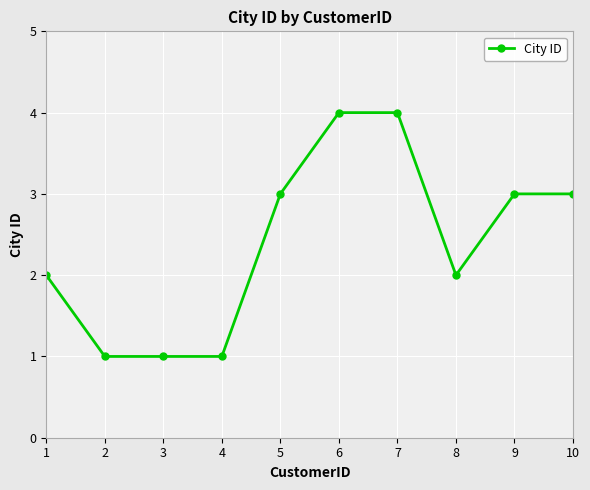

What is the difference between the values at 7 and 3?

3